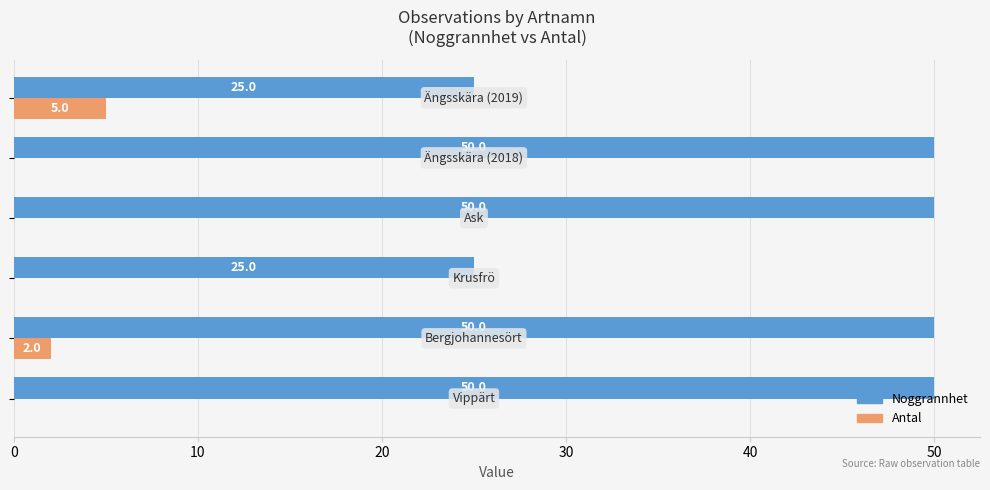

What is the sum of all Antal values?

7